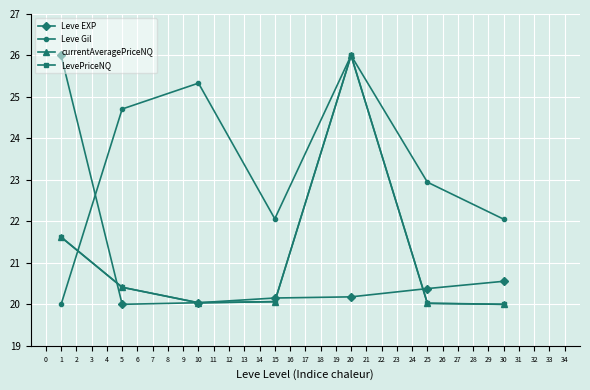

What is the lowest value of the Leve EXP series?

20.0